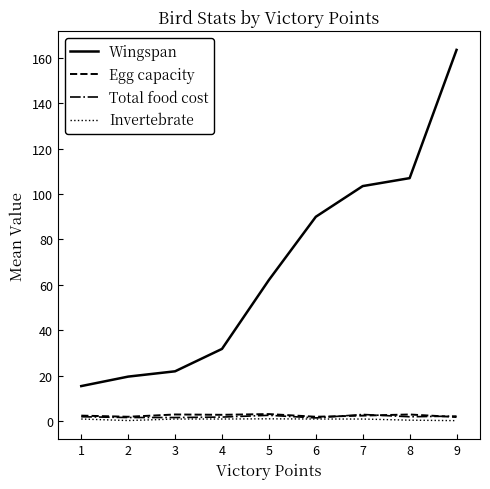

How many lines are shown in the chart?

4